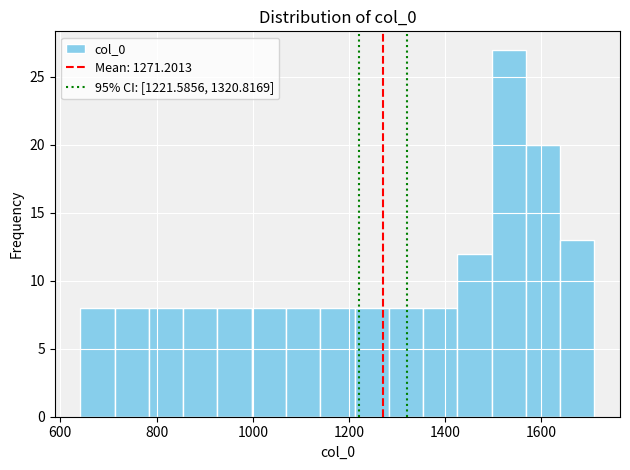

Around what value on the x-axis is the tallest bar? Give the approximate position of its centre, as read against the axis.

1540